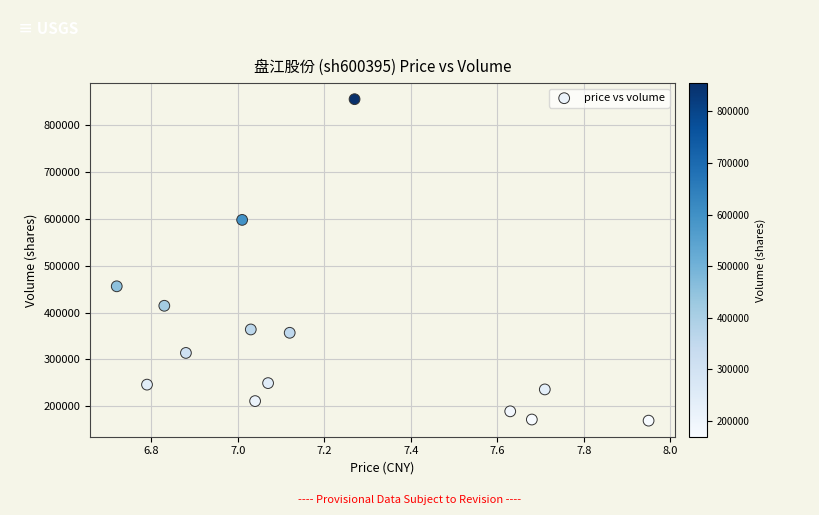

What Y value in the scatter plot is closest to 512108?

455852